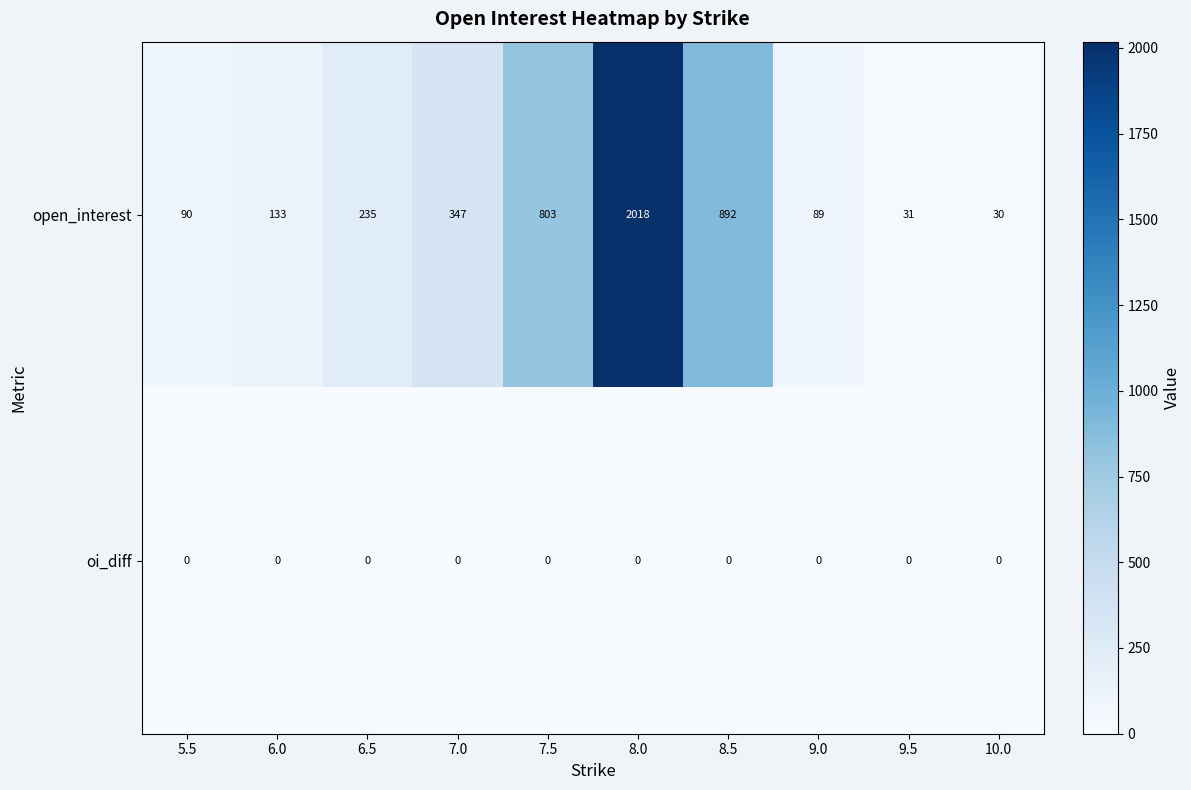

Reading left to right, what are all the values shown in this chart?

open_interest: 5.5=90	6.0=133	6.5=235	7.0=347	7.5=803	8.0=2018	8.5=892	9.0=89	9.5=31	10.0=30
oi_diff: 5.5=0	6.0=0	6.5=0	7.0=0	7.5=0	8.0=0	8.5=0	9.0=0	9.5=0	10.0=0